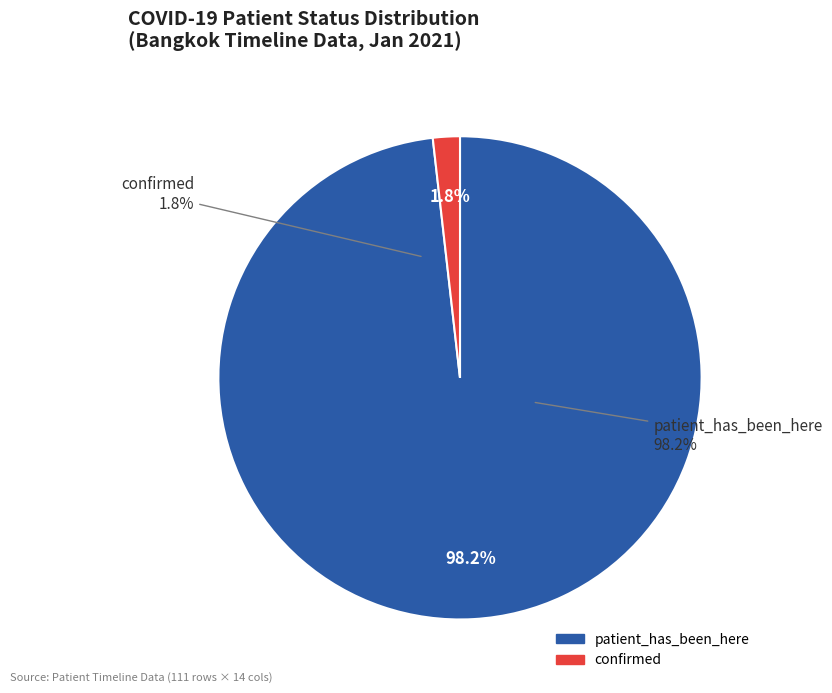

What percentage is the confirmed slice, to the nearest percent?

2%